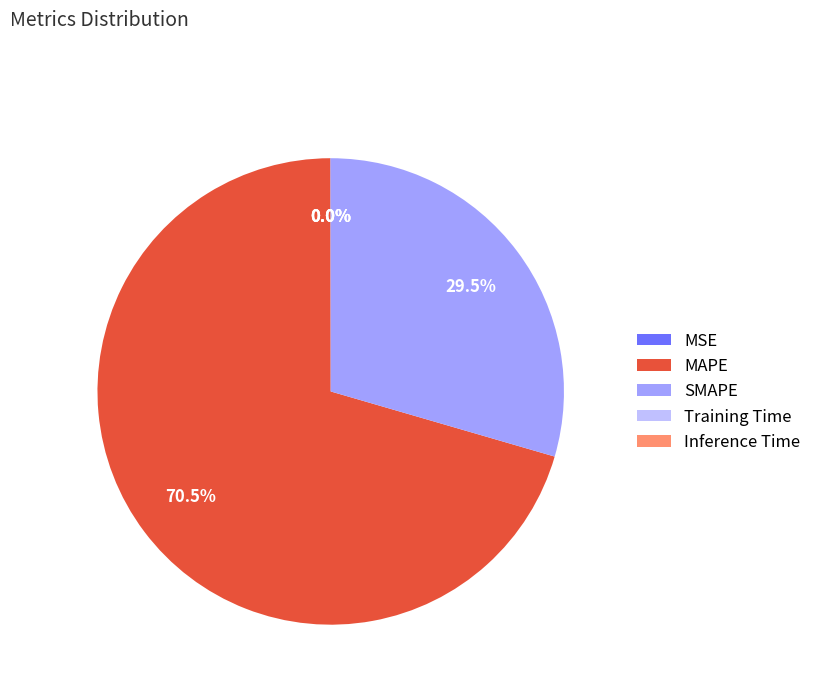

Is there any slice that represents more than half of the pie?

Yes